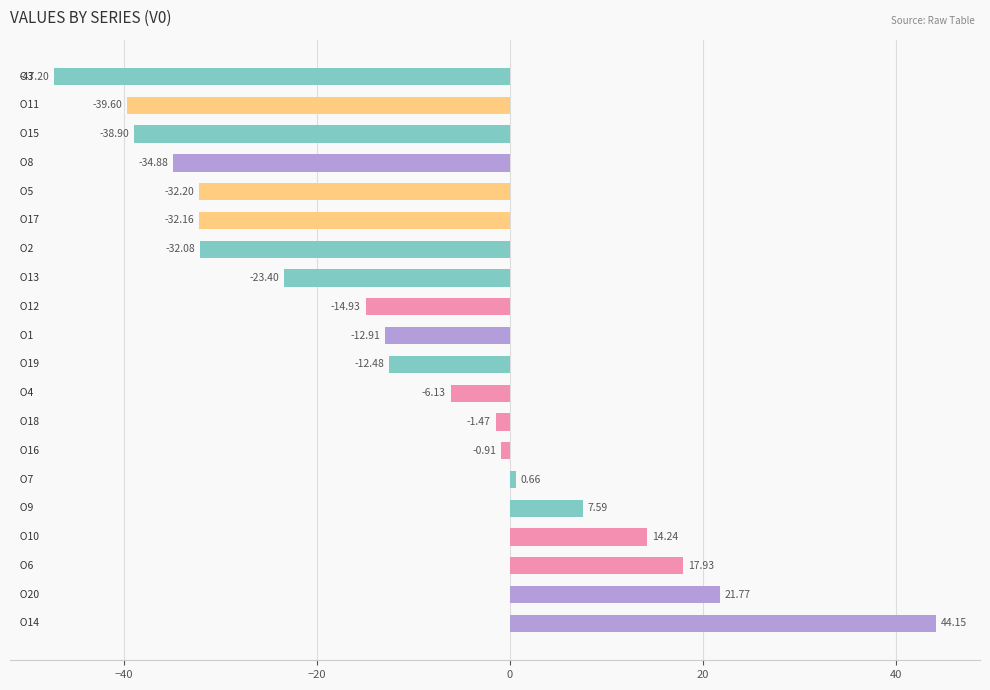

What is the sum of all values?

-222.9